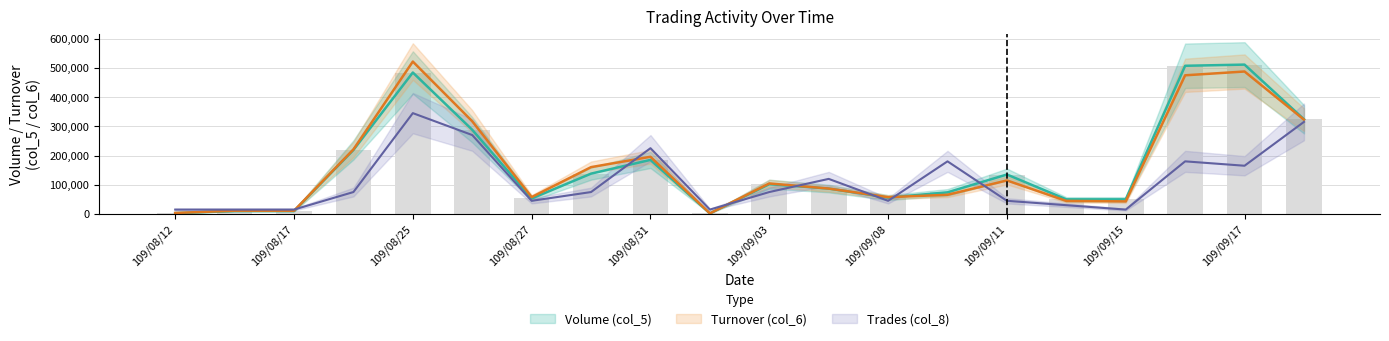

What is the value of the Turnover (col_6) bar at the 13th from the left?

57500